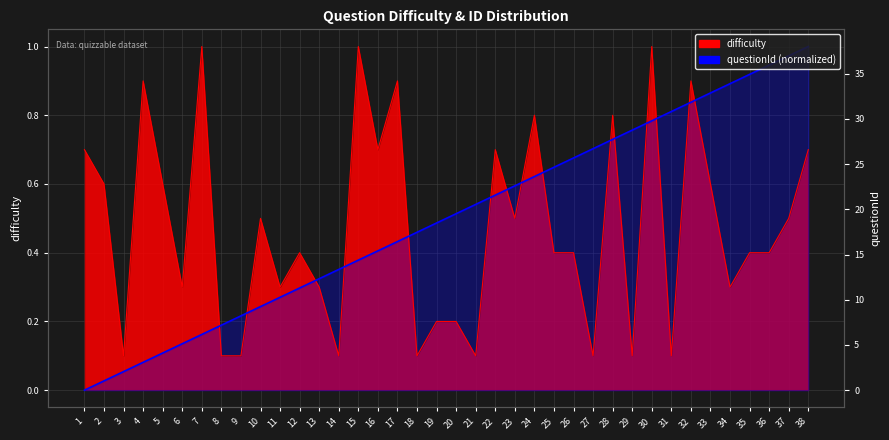

Which series changed the most between 5 and 21?

difficulty